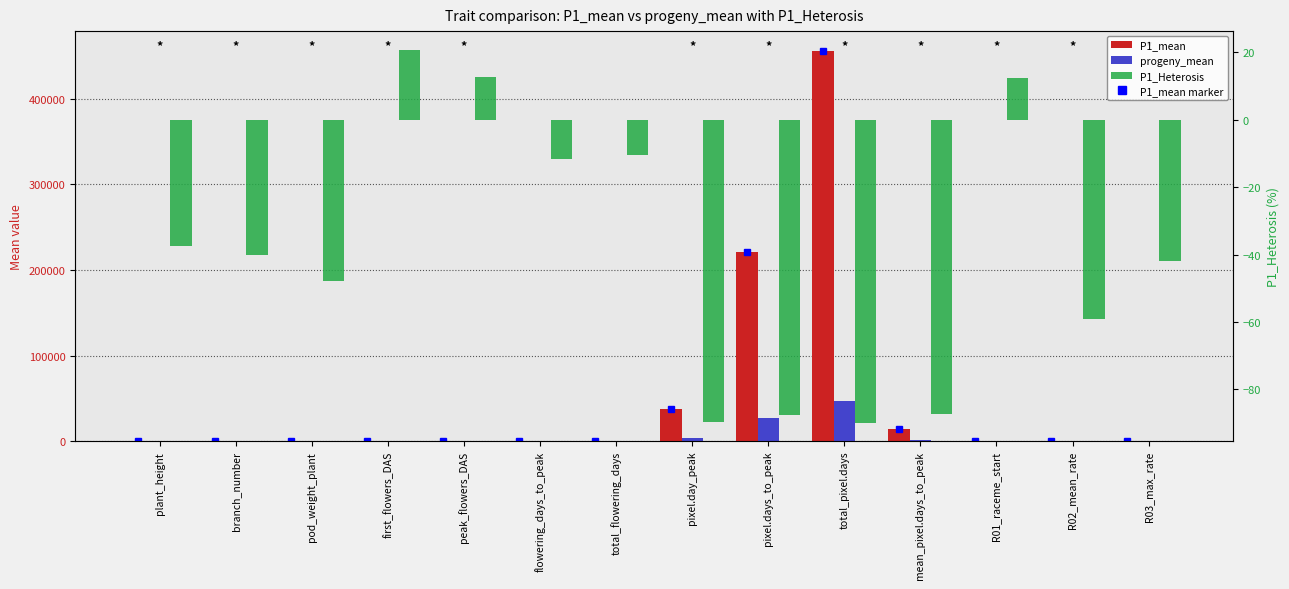

At which label does P1_mean first exceed 62?

plant_height